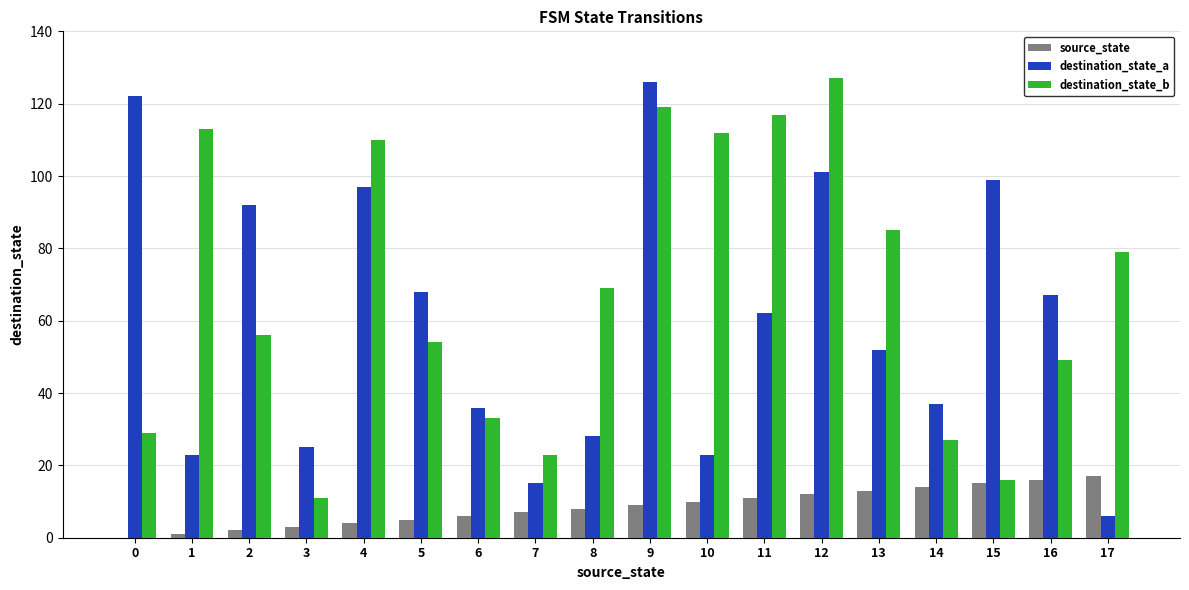

Reading right to left, transcribe all the data shown in this chart.

source_state: 17	16	15	14	13	12	11	10	9	8	7	6	5	4	3	2	1	0
destination_state_a: 6	67	99	37	52	101	62	23	126	28	15	36	68	97	25	92	23	122
destination_state_b: 79	49	16	27	85	127	117	112	119	69	23	33	54	110	11	56	113	29